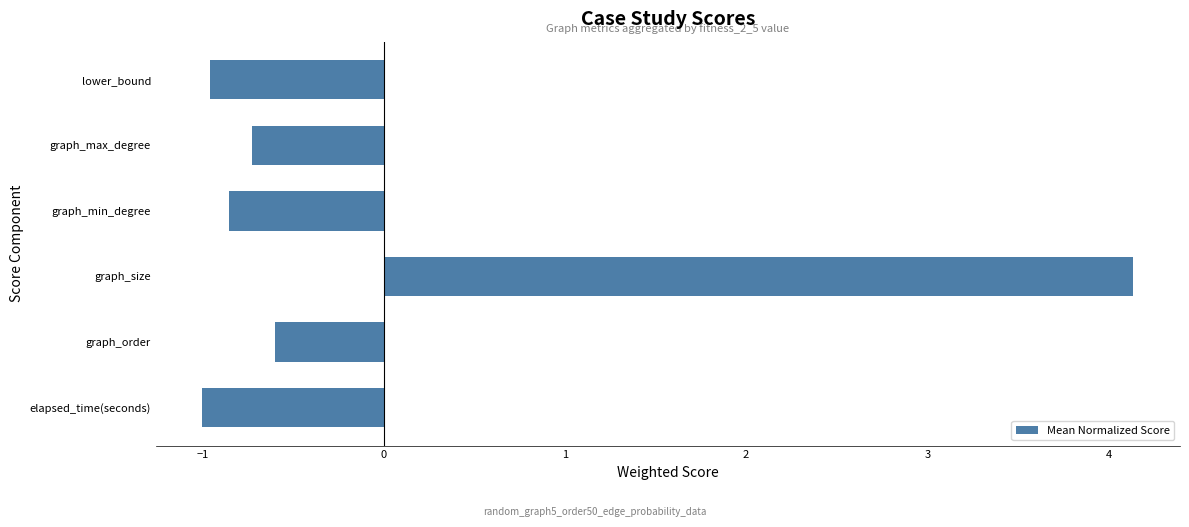

How many values are above zero?

1